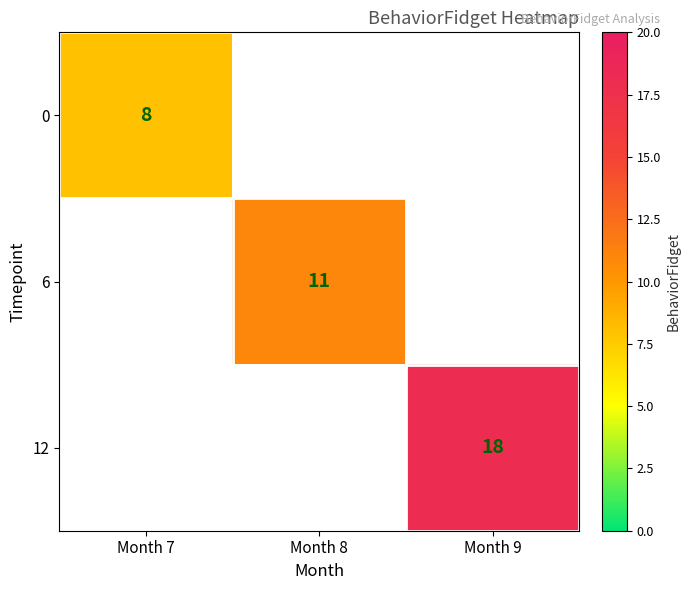

What is the minimum value shown in the chart?

8.0